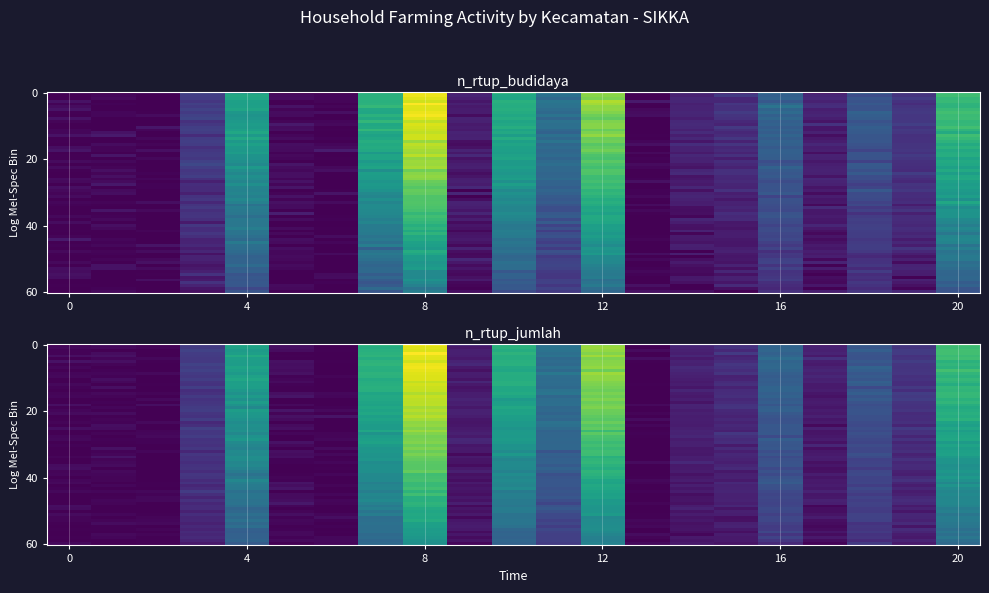

What is the difference between the maximum and minimum values in the n_rtup_budidaya series?

78.2